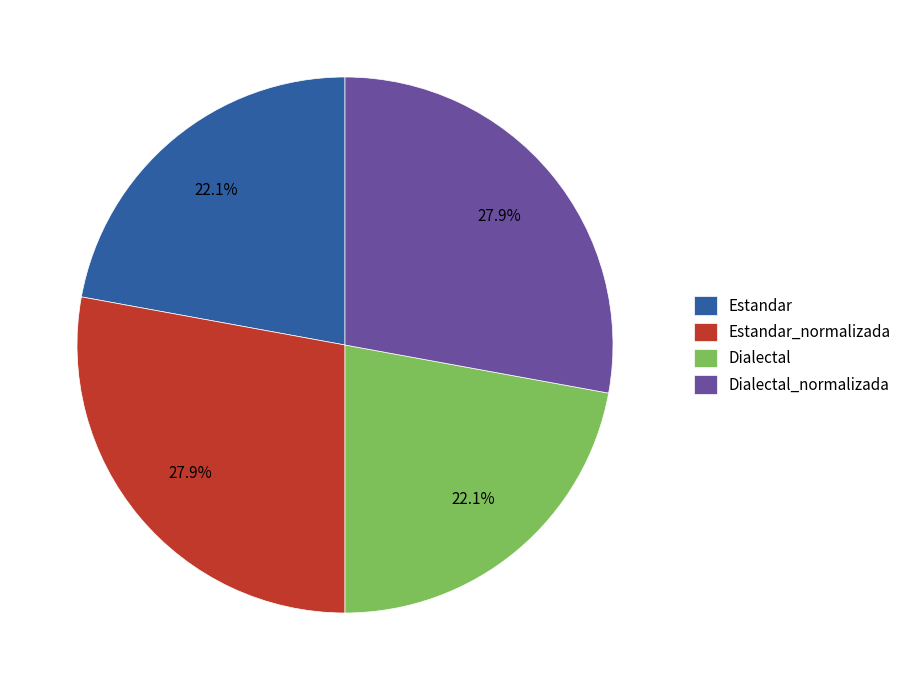

The Estandar slice represents 28% of the pie. True or false?

False